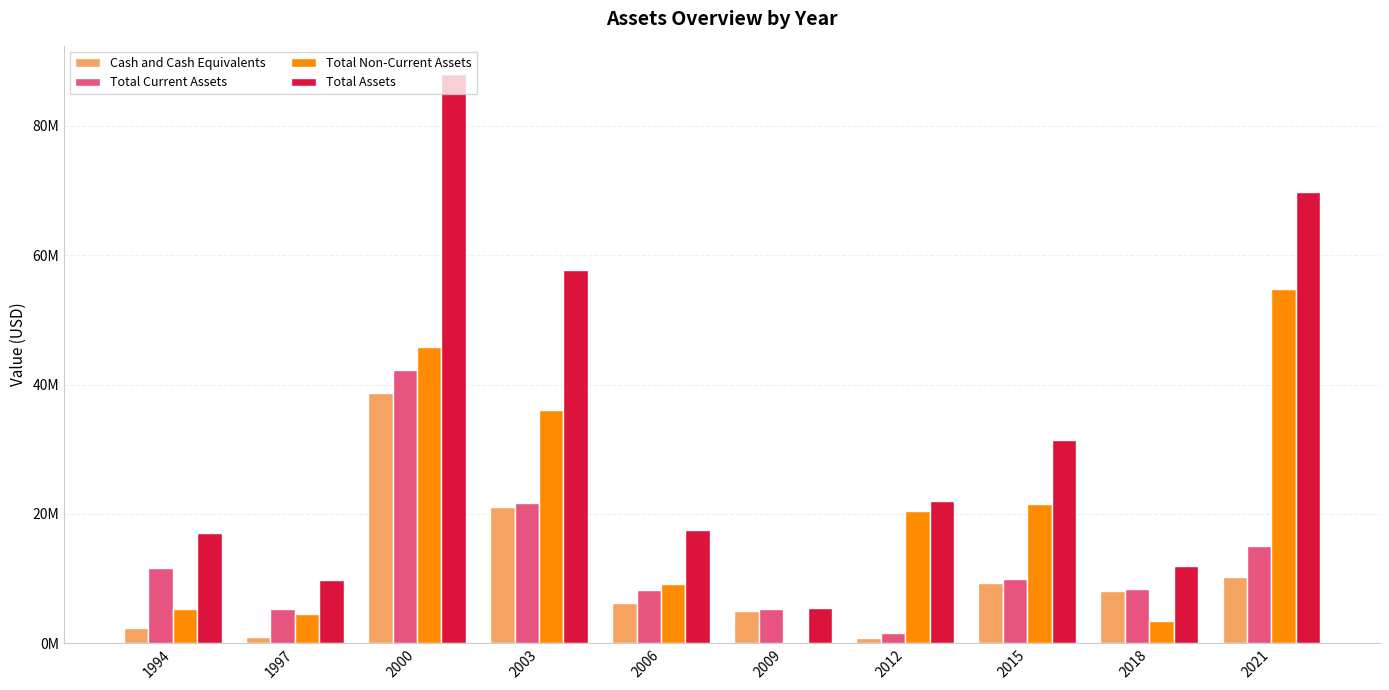

Which series changed the most between 2009 and 2015?

Total Assets